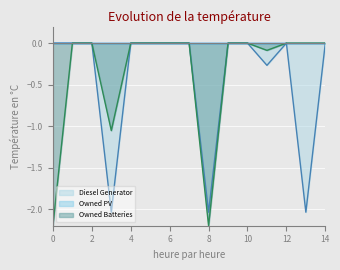

Reading right to left, extract all data points from this chart.

Diesel Generator: 14=-0.0	13=-2.0	12=-0.0	11=-0.3	10=-0.0	9=-0.0	8=-2.0	7=-0.0	6=-0.0	5=-0.0	4=-0.0	3=-2.0	2=-0.0	1=-0.0	0=-0.0
Owned Batteries: 14=-0.0	13=-0.0	12=-0.0	11=-0.1	10=-0.0	9=-0.0	8=-2.2	7=-0.0	6=-0.0	5=-0.0	4=-0.0	3=-1.1	2=-0.0	1=-0.0	0=-2.2